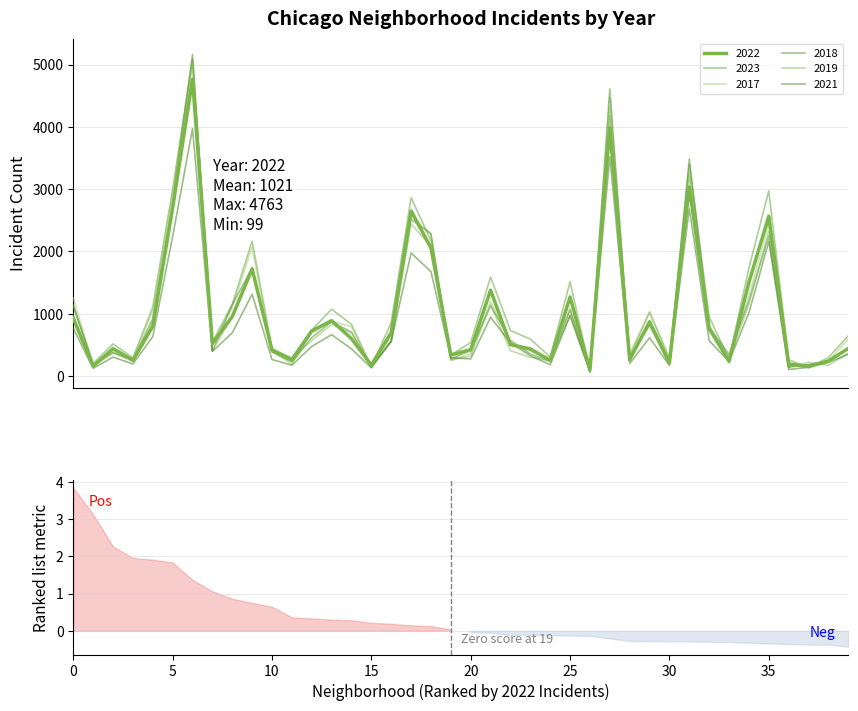

Reading left to right, what are all the values shown in this chart?

2022: 926	157	440	251	797	2698	4763	522	953	1719	414	258	722	888	599	175	698	2650	2056	338	422	1379	504	434	250	1269	99	3980	263	871	210	3035	766	236	1504	2566	192	154	240	442
2023: 1138	201	515	291	1106	2987	5065	542	1152	2165	442	288	739	1072	829	146	860	2862	2174	335	537	1588	730	592	305	1513	71	4175	313	1028	285	3397	949	268	1734	2971	261	129	297	645
2017: 1252	171	391	250	1053	2973	5096	508	1107	2066	403	188	697	879	795	145	620	2566	2288	253	360	1201	531	397	296	1082	87	4471	365	1019	265	3257	743	311	1281	2456	154	176	246	589
2018: 1117	184	374	248	924	2787	5163	401	1142	1738	386	224	616	870	704	160	554	2513	2280	273	409	1131	571	354	230	1063	75	4608	289	817	202	3486	789	342	1205	2249	141	185	240	444
2019: 968	166	368	249	872	2700	5008	405	957	1687	385	287	568	828	694	142	561	2441	2079	253	322	1140	406	298	248	972	77	4310	308	824	189	3227	728	261	1153	2328	138	220	171	365
2021: 767	123	303	193	630	2237	3971	395	692	1313	264	173	474	663	435	130	559	1974	1675	293	274	943	530	326	180	969	62	3518	200	613	170	2685	565	233	1015	2161	104	140	217	350